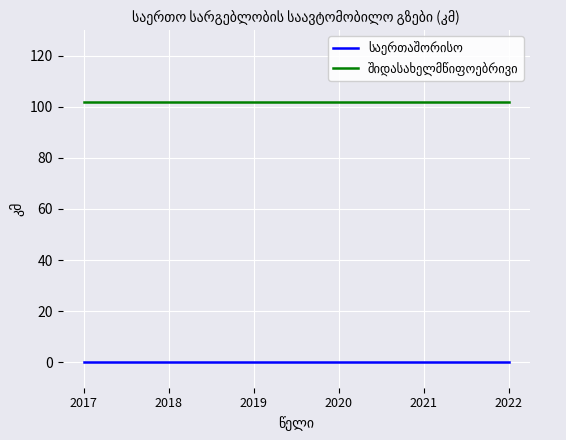

What is the spread (max minus min) of values at 2018?

102